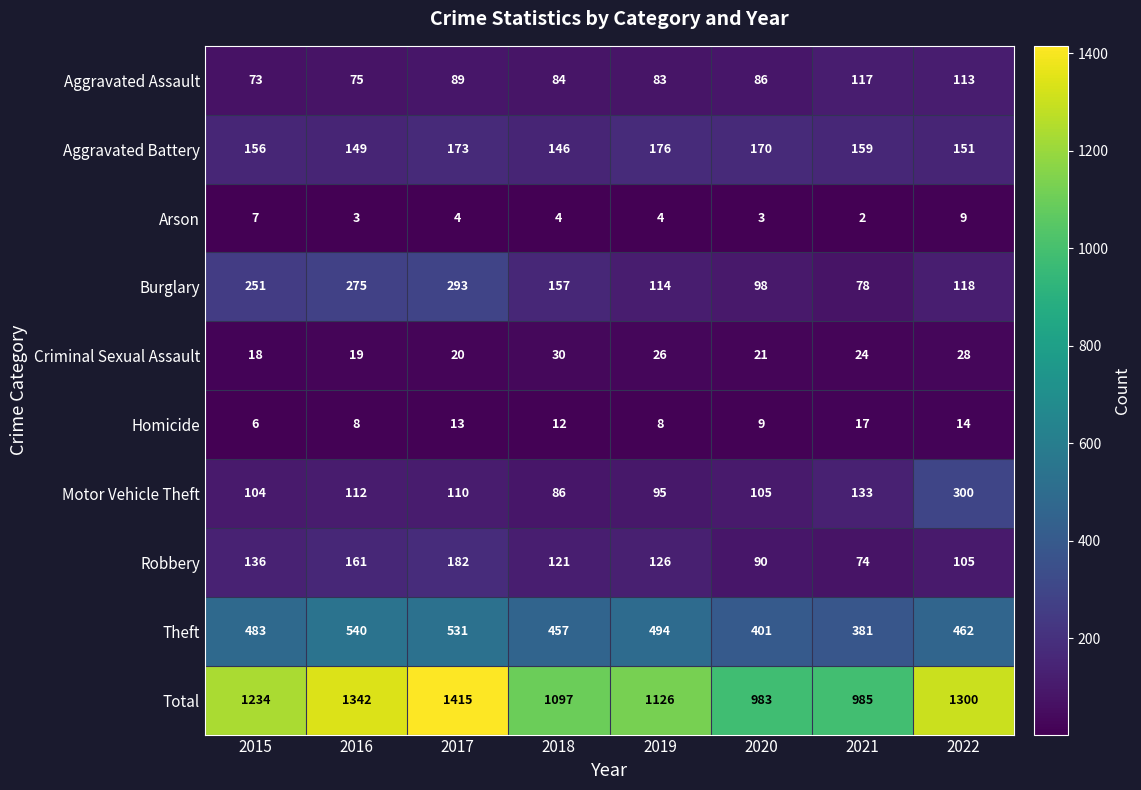

True or false: Motor Vehicle Theft has a value of 105 at 2020.

True